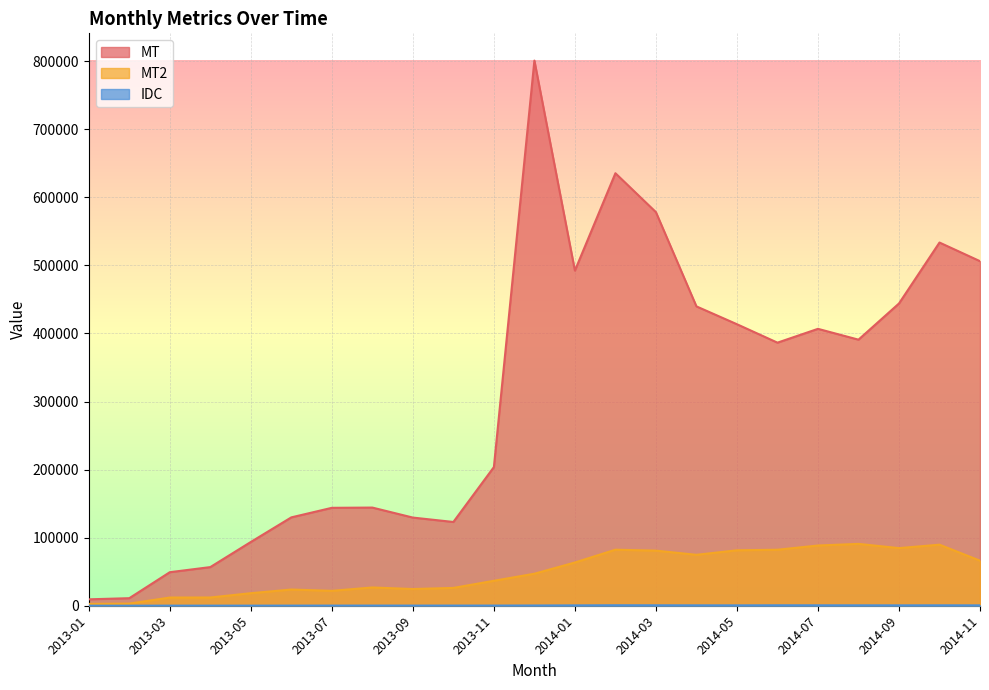

What is the sum of the MT values at 2014-08 and 2014-05?

804437.8